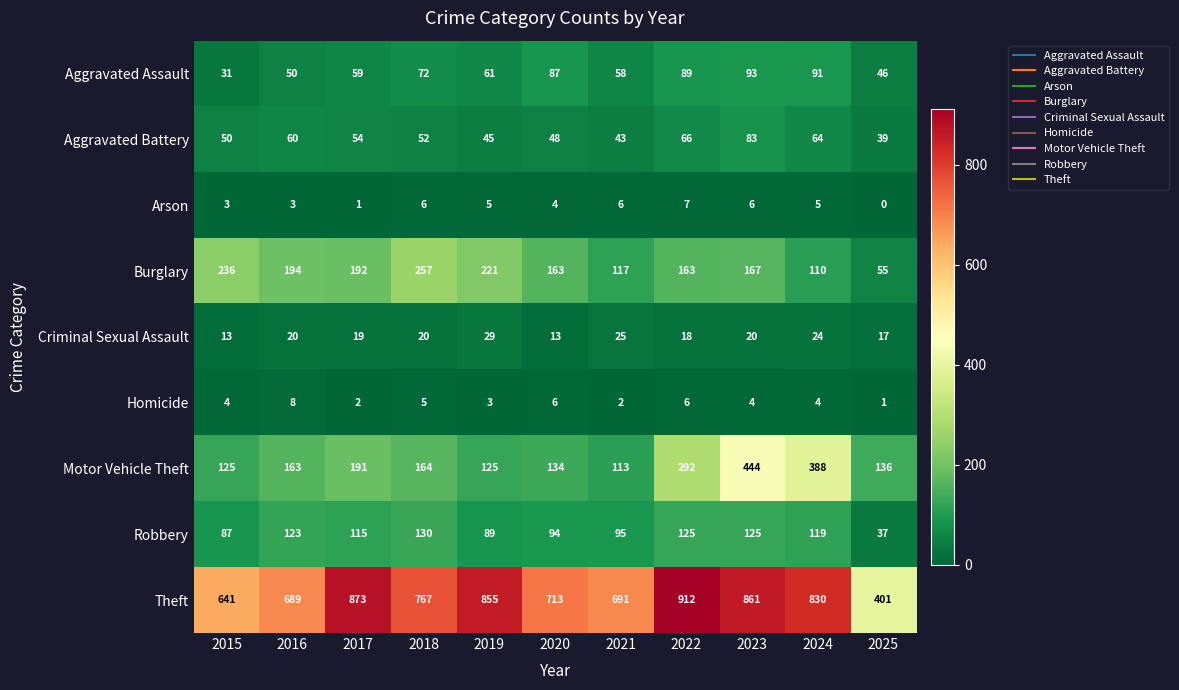

Read the Theft value at 2017, to the nearest 10.

870